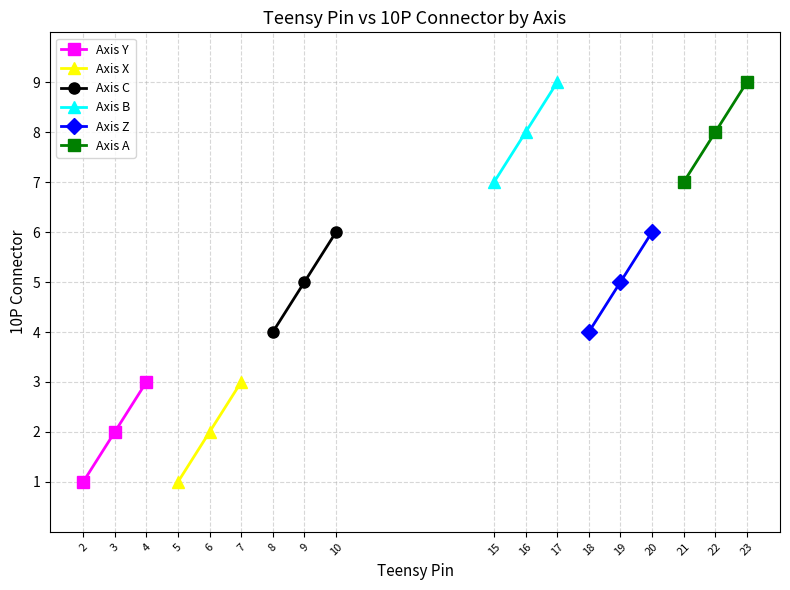

Which series has the largest total across all categories?

Axis B